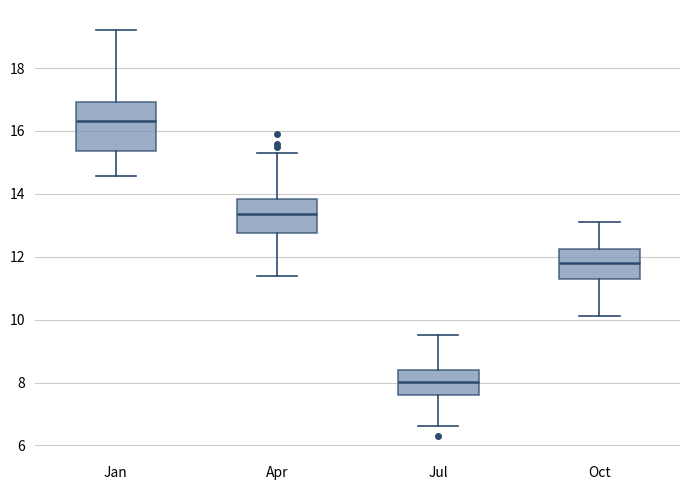

Where does the upper whisker of the box for Oct end on the y-axis? The values are not printed on the chart, so give them approximately, as read against the axis.

13.2